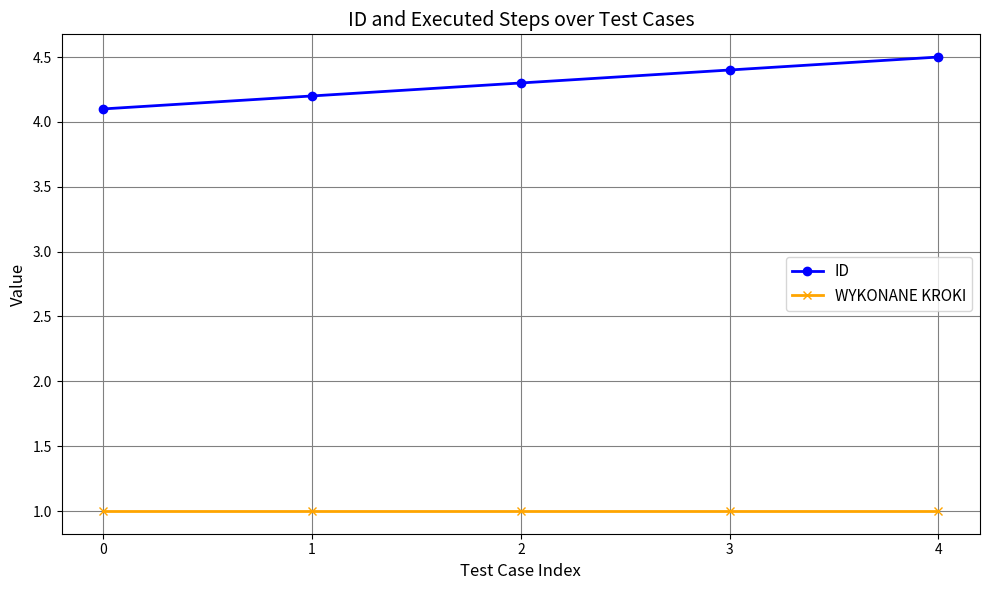

What is the total value across all series at 4?

5.5